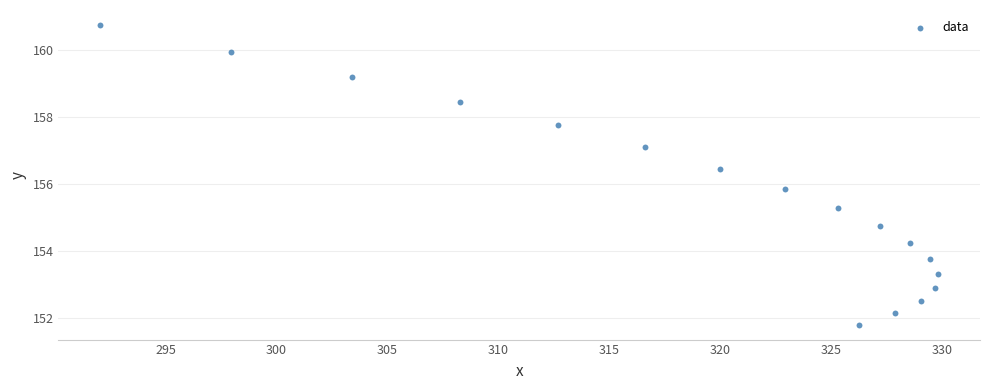

What Y value in the scatter plot is closest to 156?

155.9